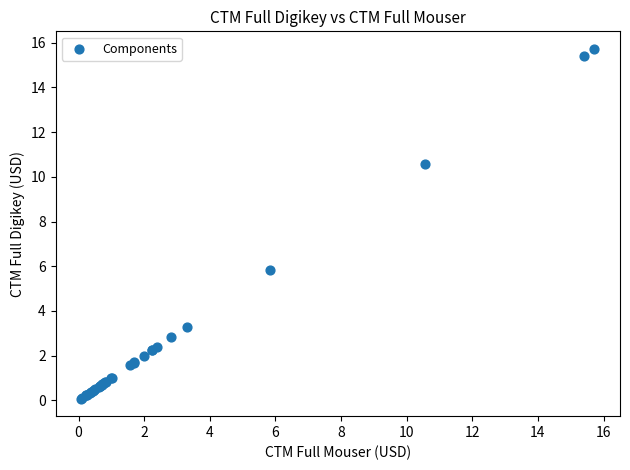

What Y value in the scatter plot is closest to 7?

5.8